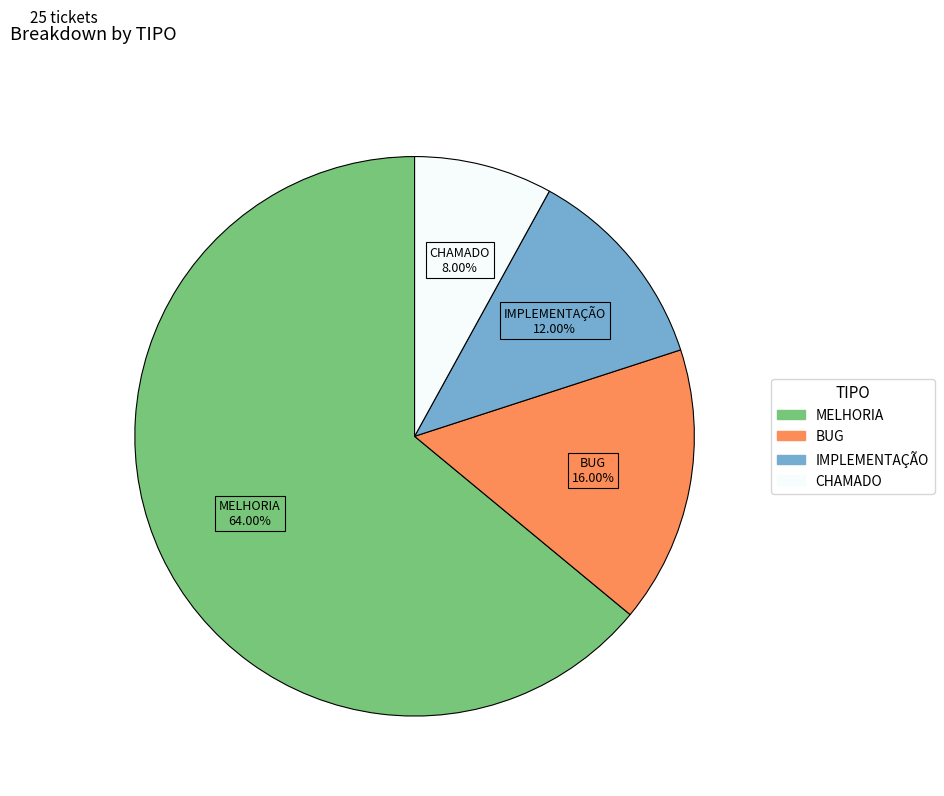

To the nearest percent, what portion does CHAMADO represent?

8%